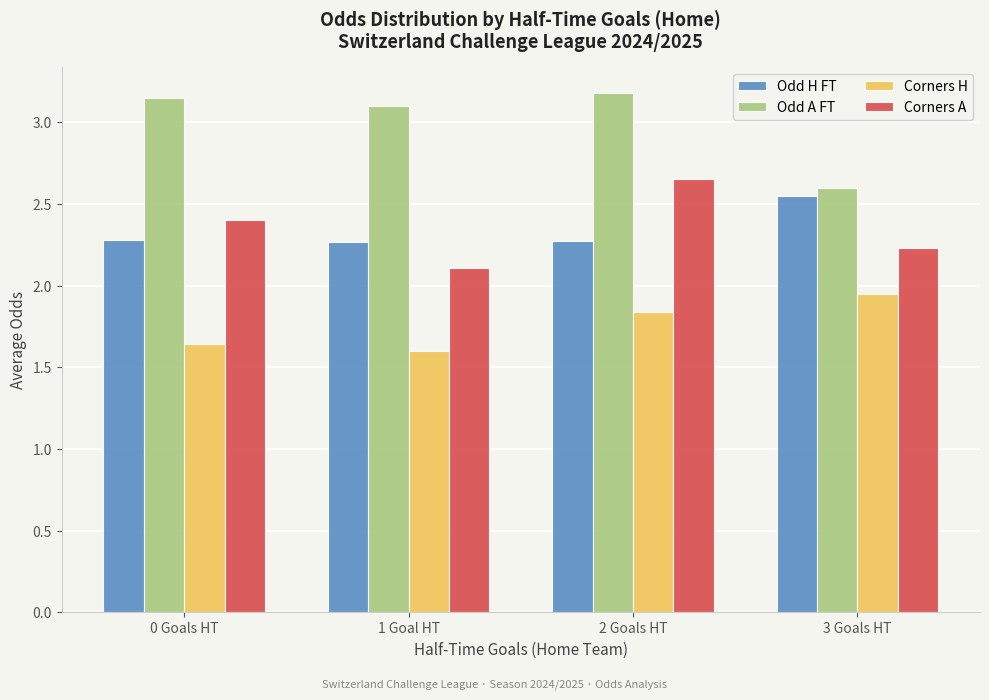

At which category does the chart reach its minimum across all series?

1 Goal HT